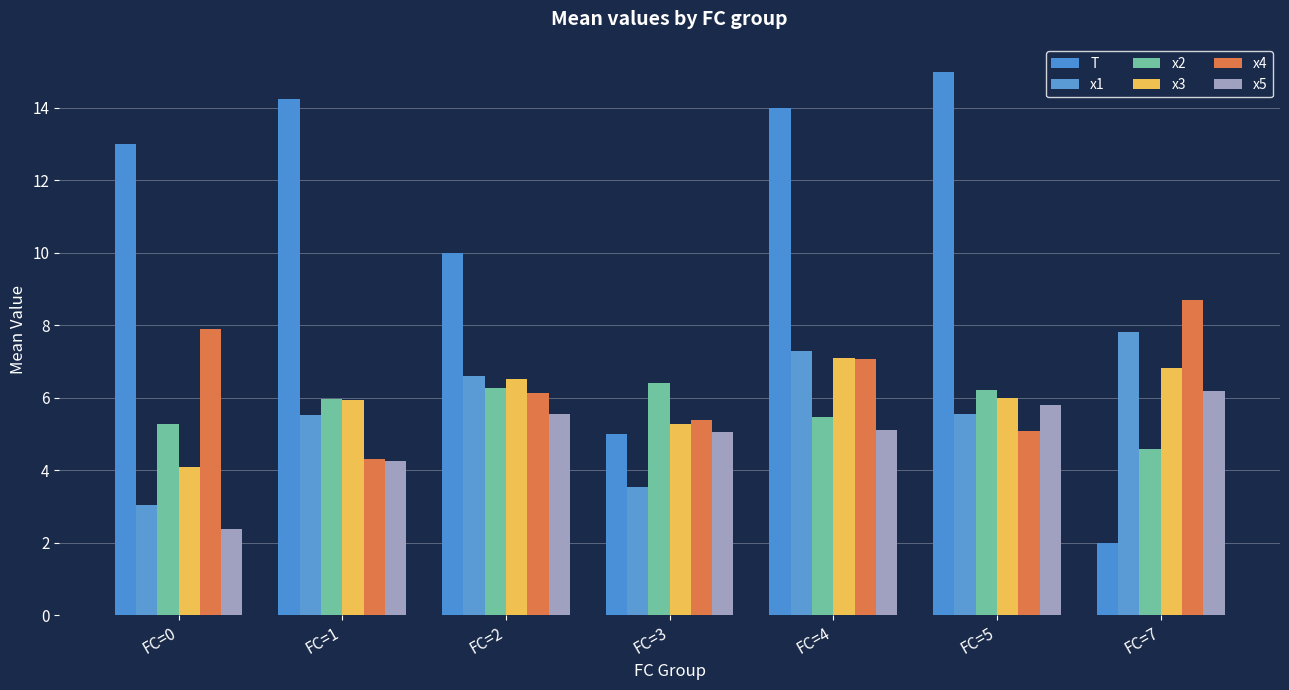

Which series has the largest total across all categories?

T